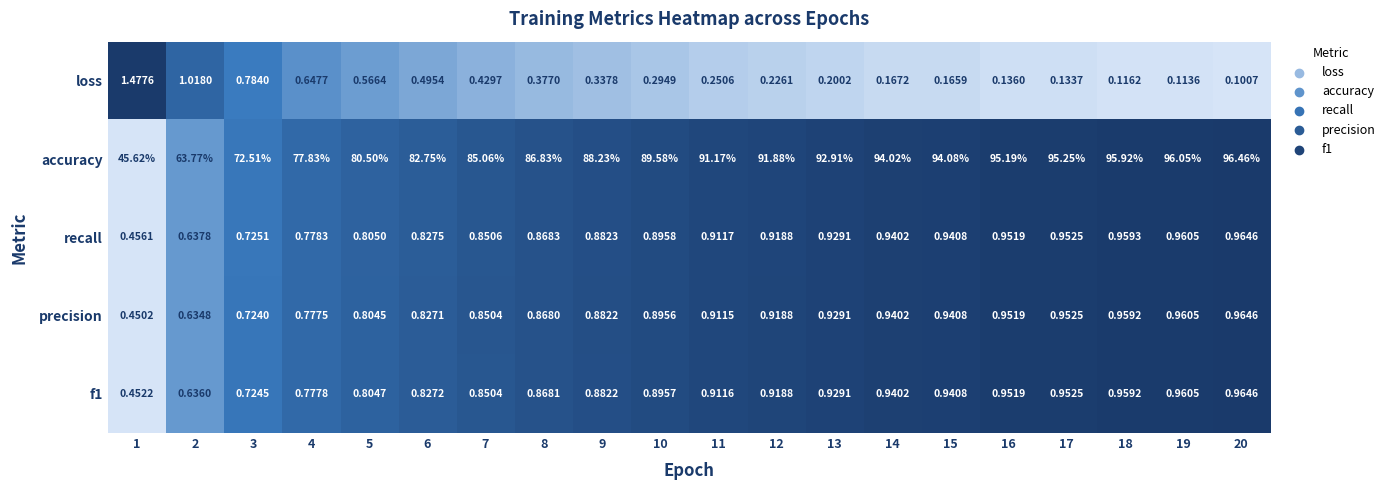

Between 1 and 9, which series saw the biggest shift?

accuracy